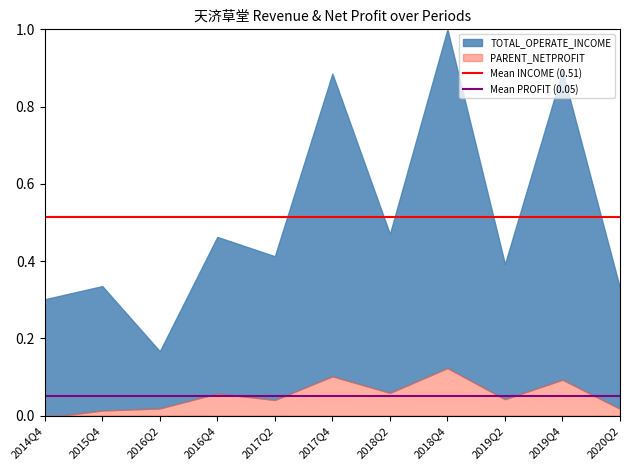

Between 2015Q4 and 2014Q4, which is larger?

2015Q4